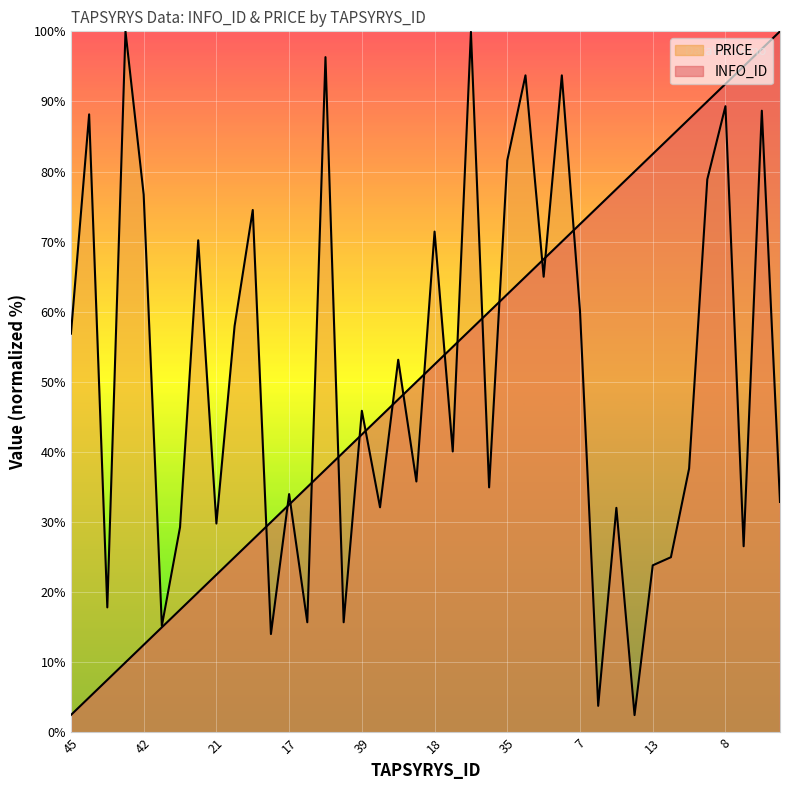

Does the chart display data point markers on the line(s)?

No